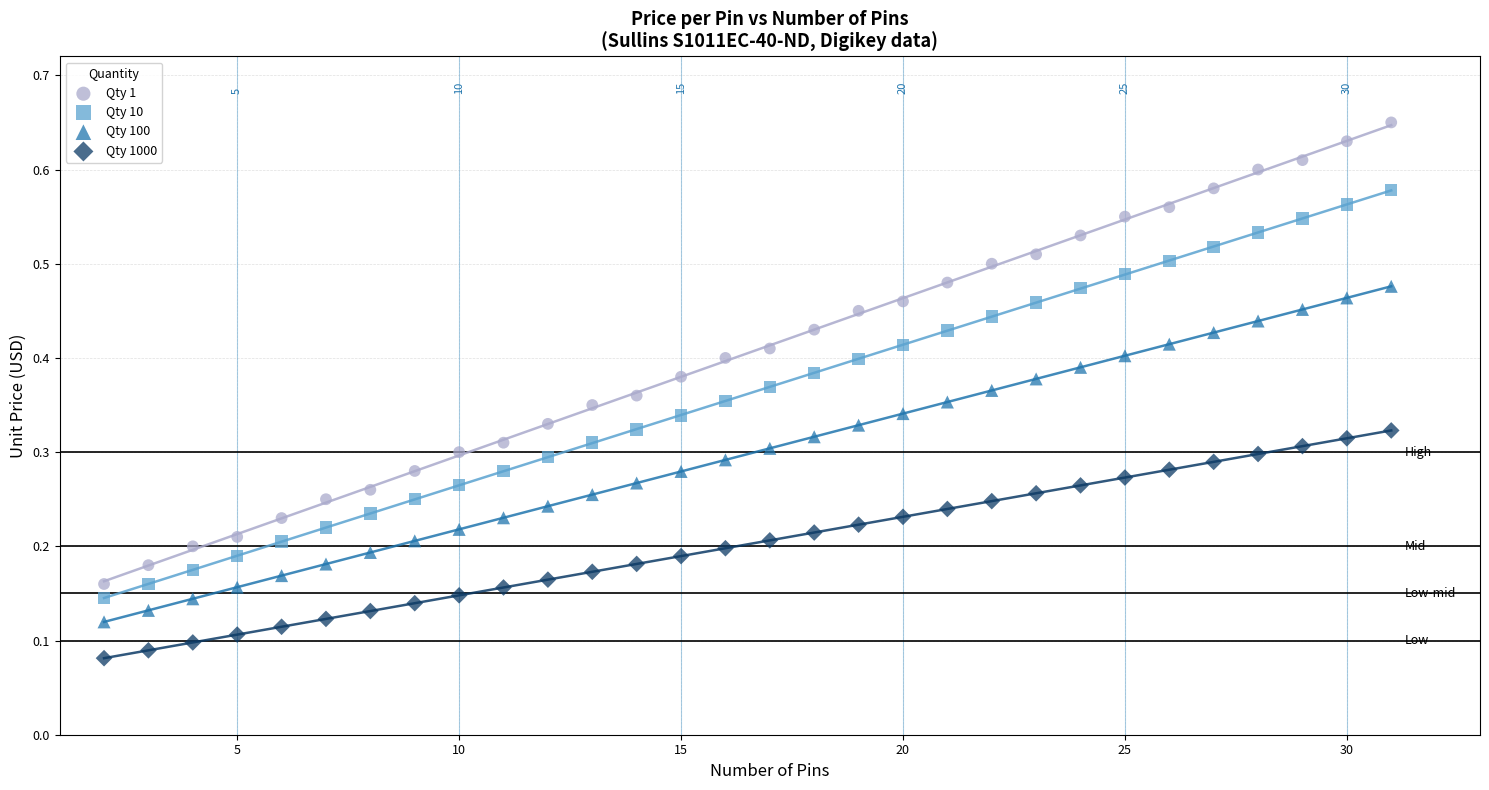

Which series contains the lowest Y value?

Qty 1000